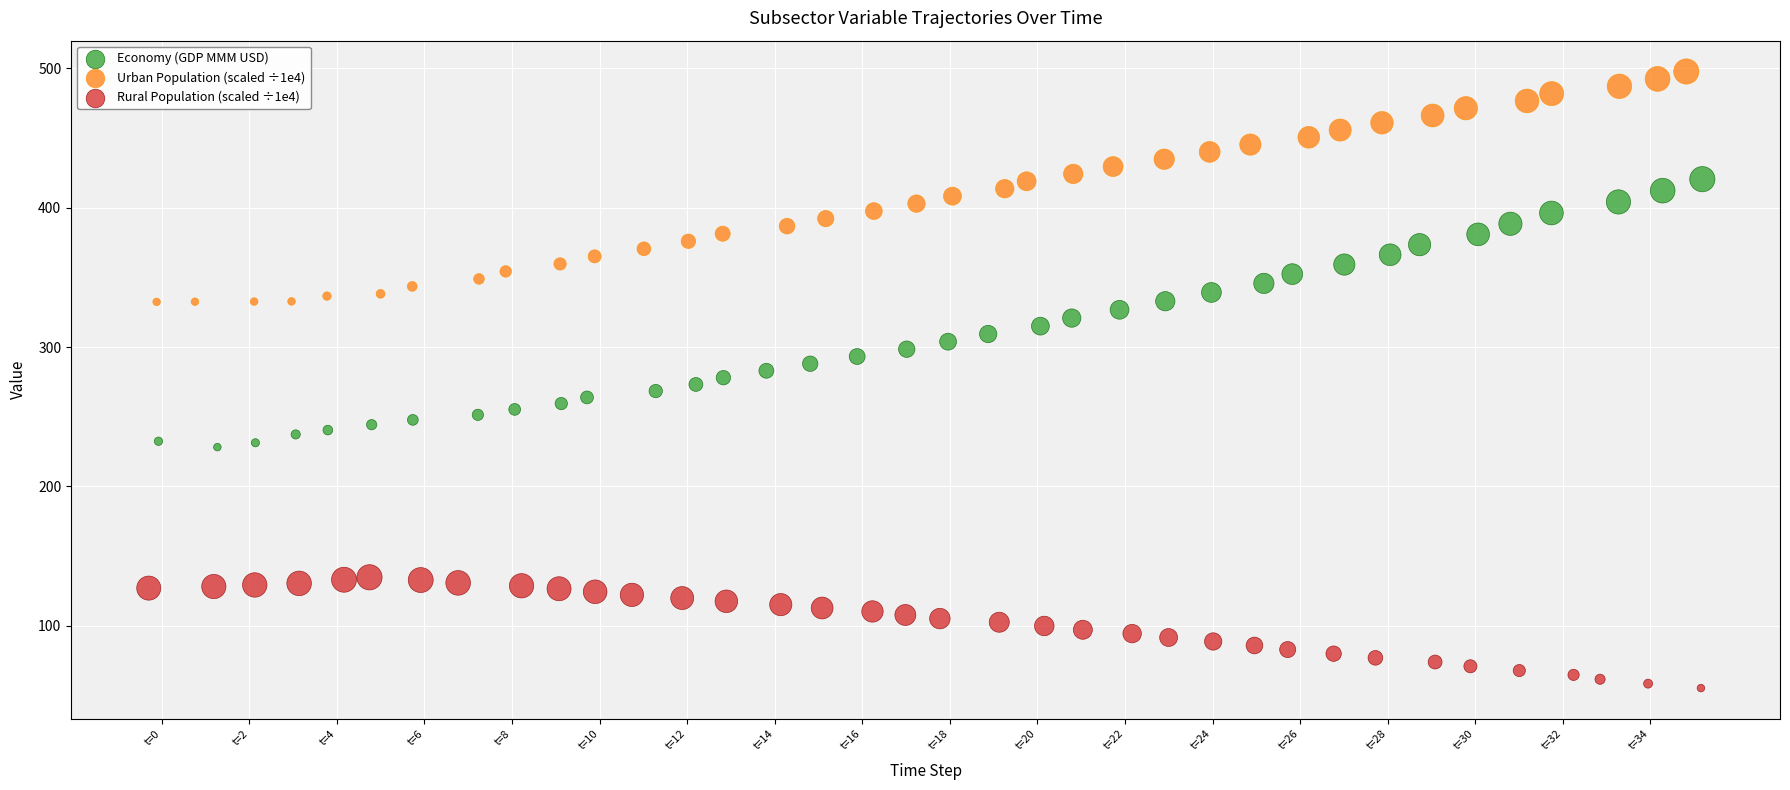

Which series contains the highest Y value?

Urban Population (scaled ÷1e4)